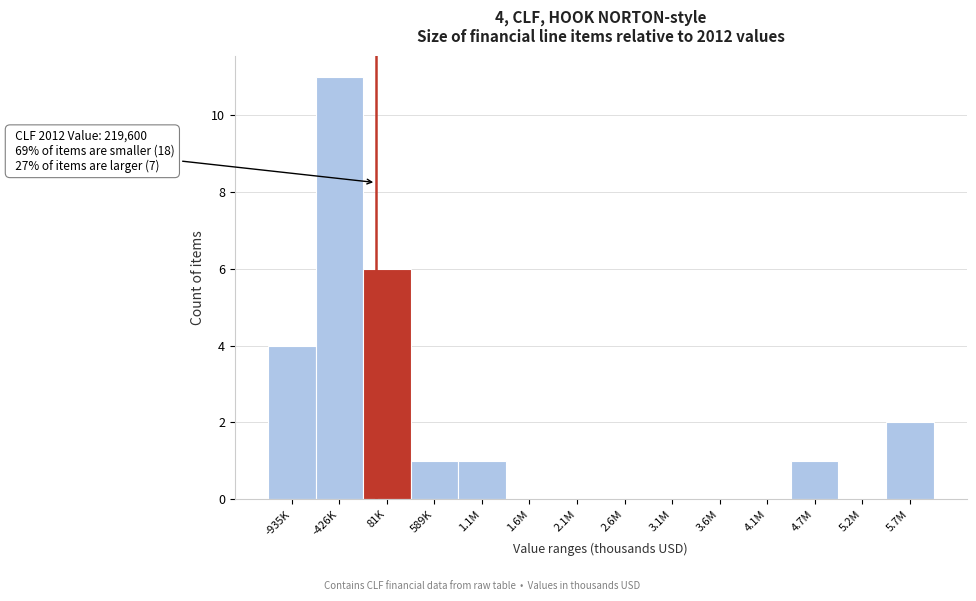

Reading right to left, what are all the values shown in this chart?

5.7M=2	5.2M=0	4.7M=1	4.1M=0	3.6M=0	3.1M=0	2.6M=0	2.1M=0	1.6M=0	1.1M=1	589K=1	81K=6	-426K=11	-935K=4